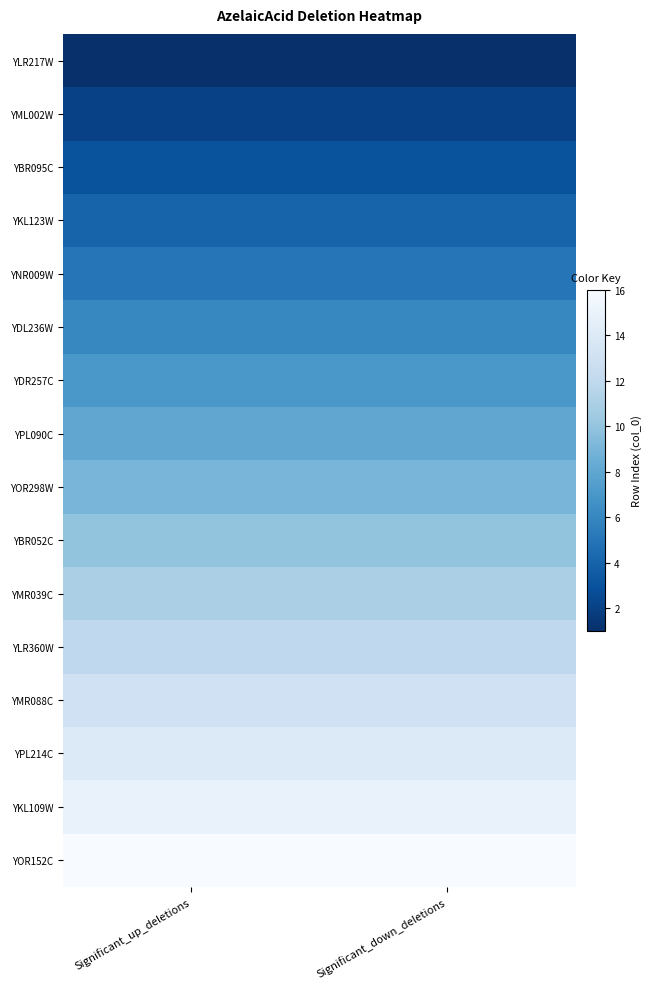

Which series has the widest spread of values?

YLR217W